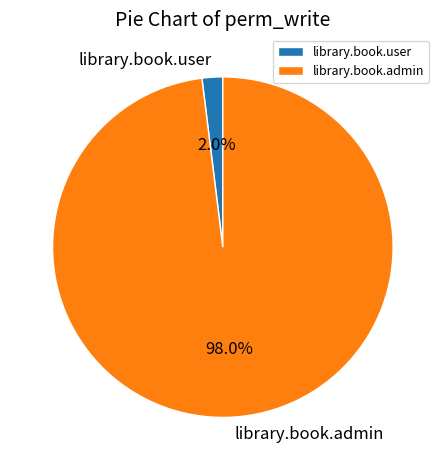

Is the sum of library.book.admin and library.book.user greater than half?

Yes